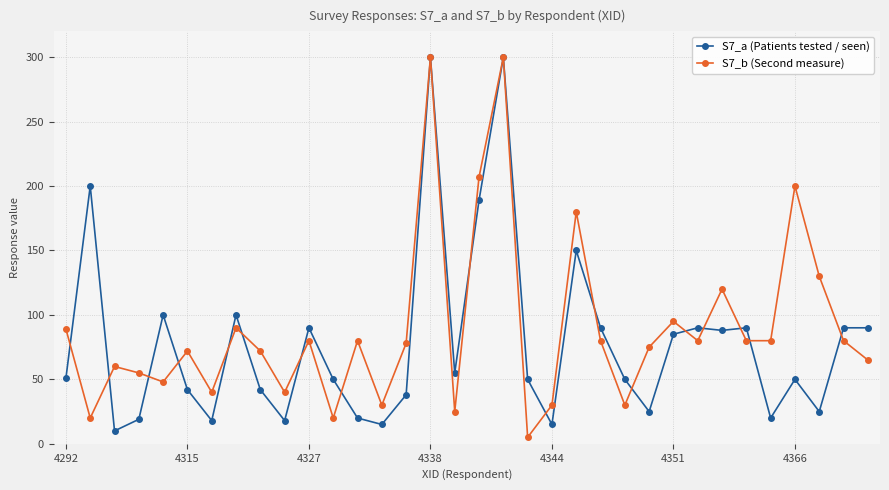

How many interior local peaks does the S7_b (Second measure) series have?

11